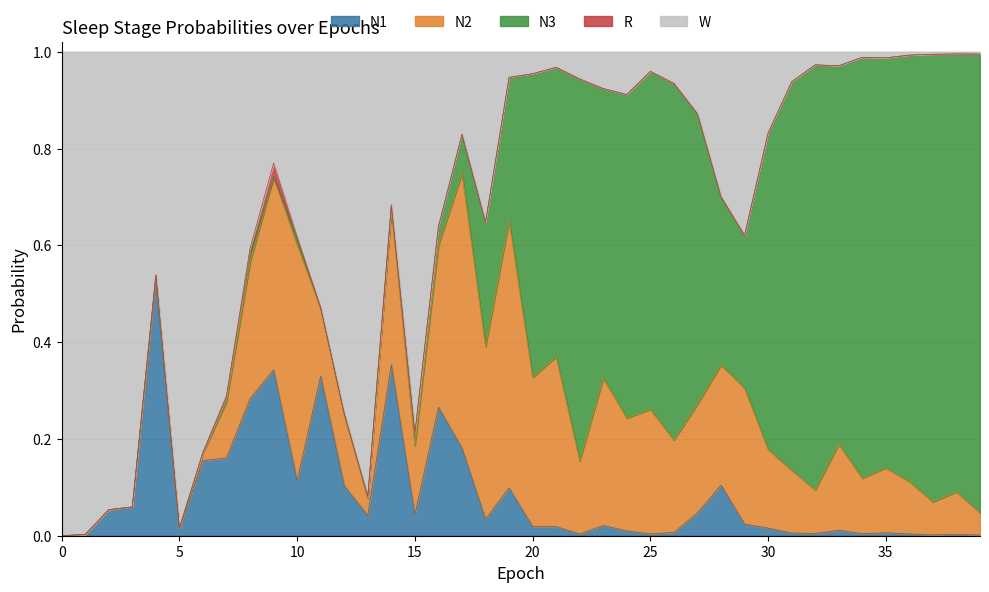

How many interior local peaks does the N2 series have?

13